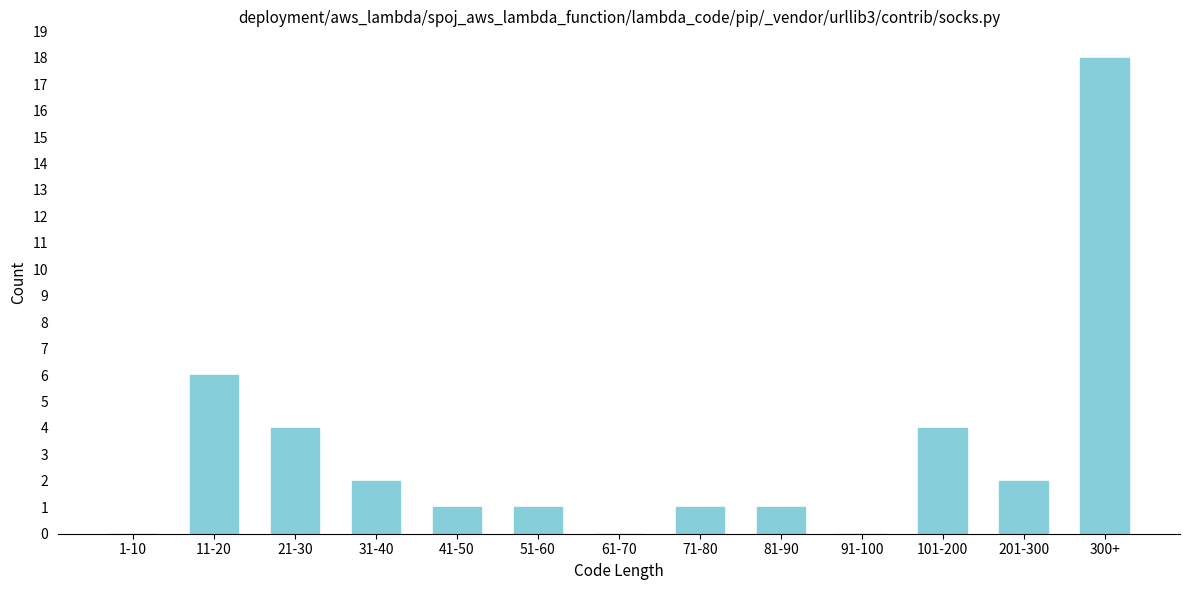

Reading right to left, transcribe all the data shown in this chart.

300+=18	201-300=2	101-200=4	91-100=0	81-90=1	71-80=1	61-70=0	51-60=1	41-50=1	31-40=2	21-30=4	11-20=6	1-10=0